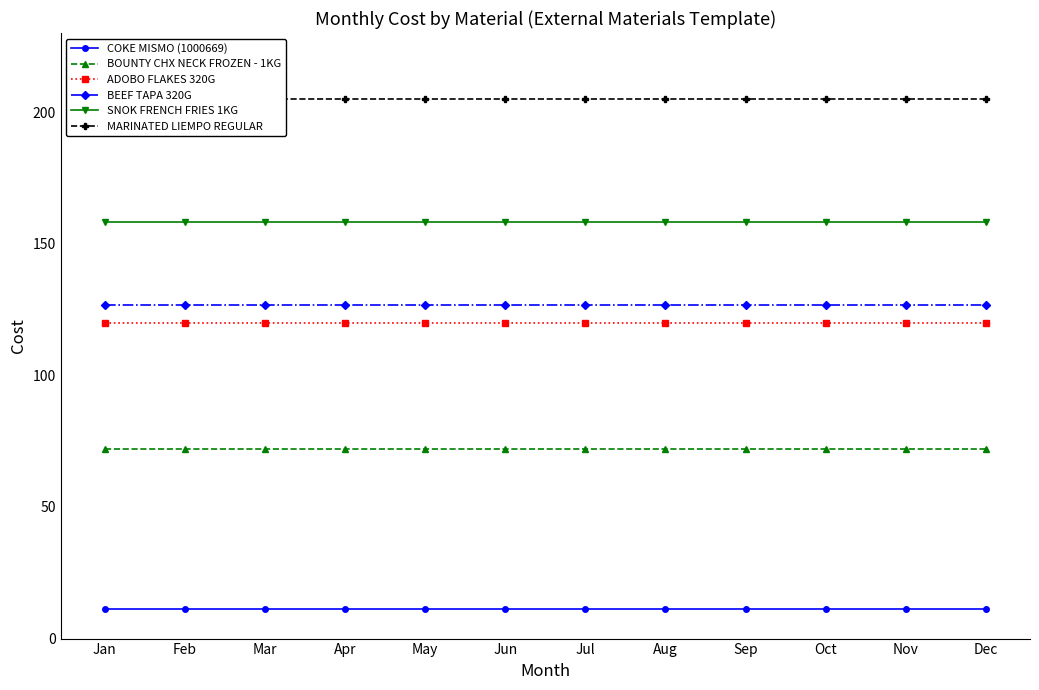

What is the sum of all MARINATED LIEMPO REGULAR values?

2460.0